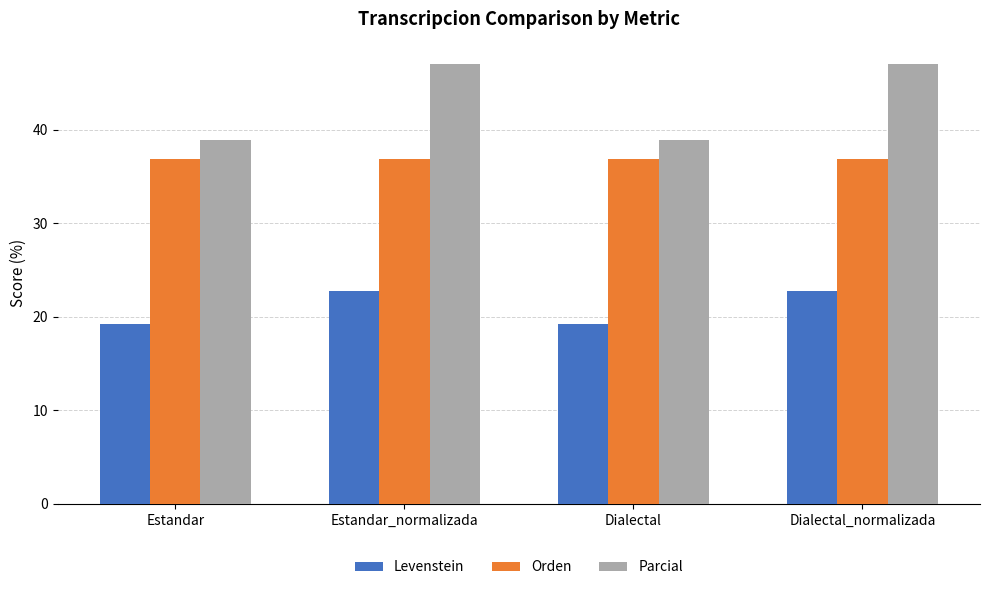

Which series has the largest total across all categories?

Parcial